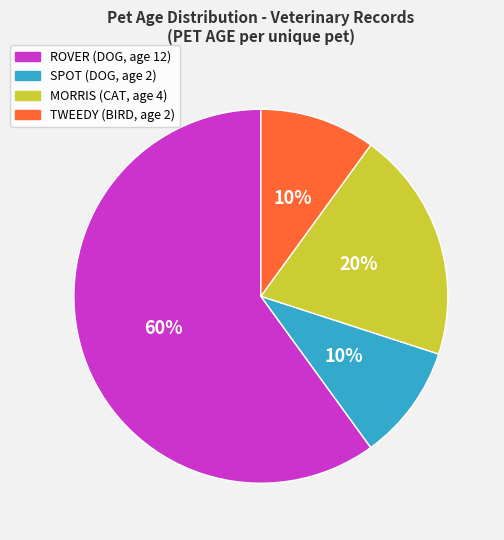

To the nearest percent, what is the average slice percentage?

25%